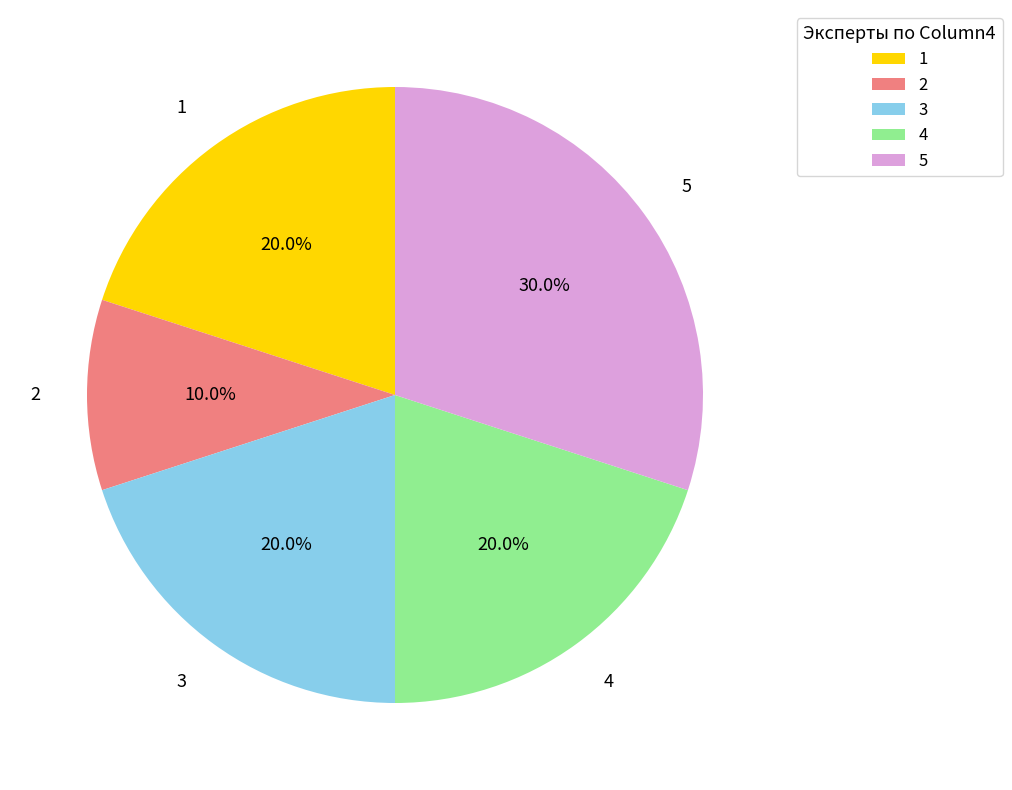

What is the smallest slice in the pie chart?

2